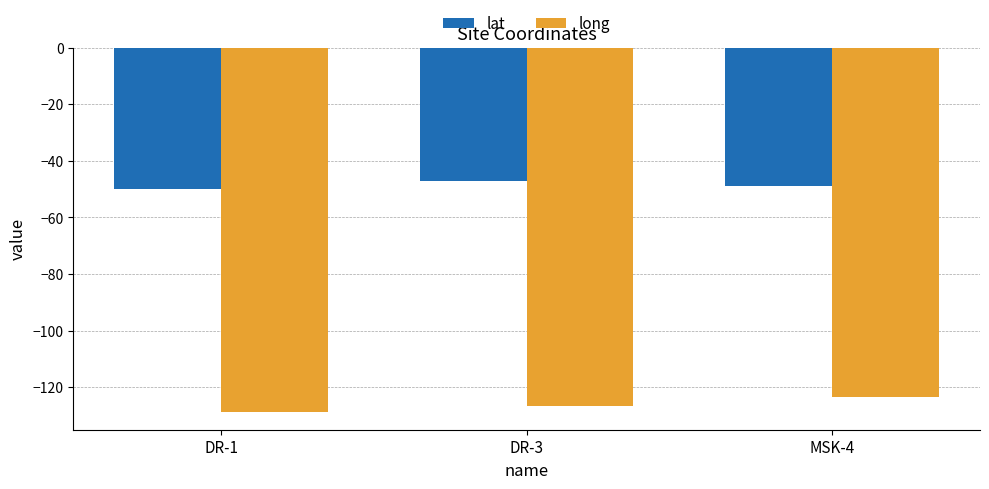

What position from the left is MSK-4?

3